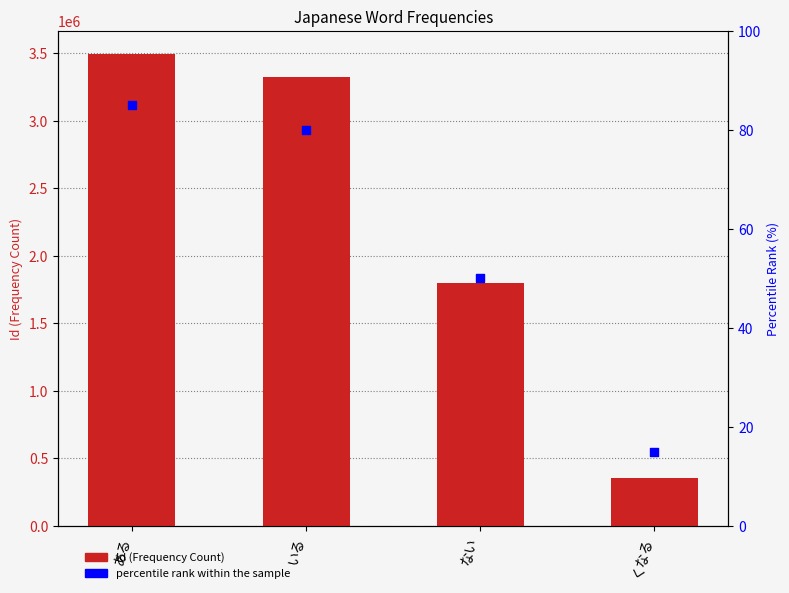

Which series has the largest Y range (max minus min)?

Id (Frequency Count)